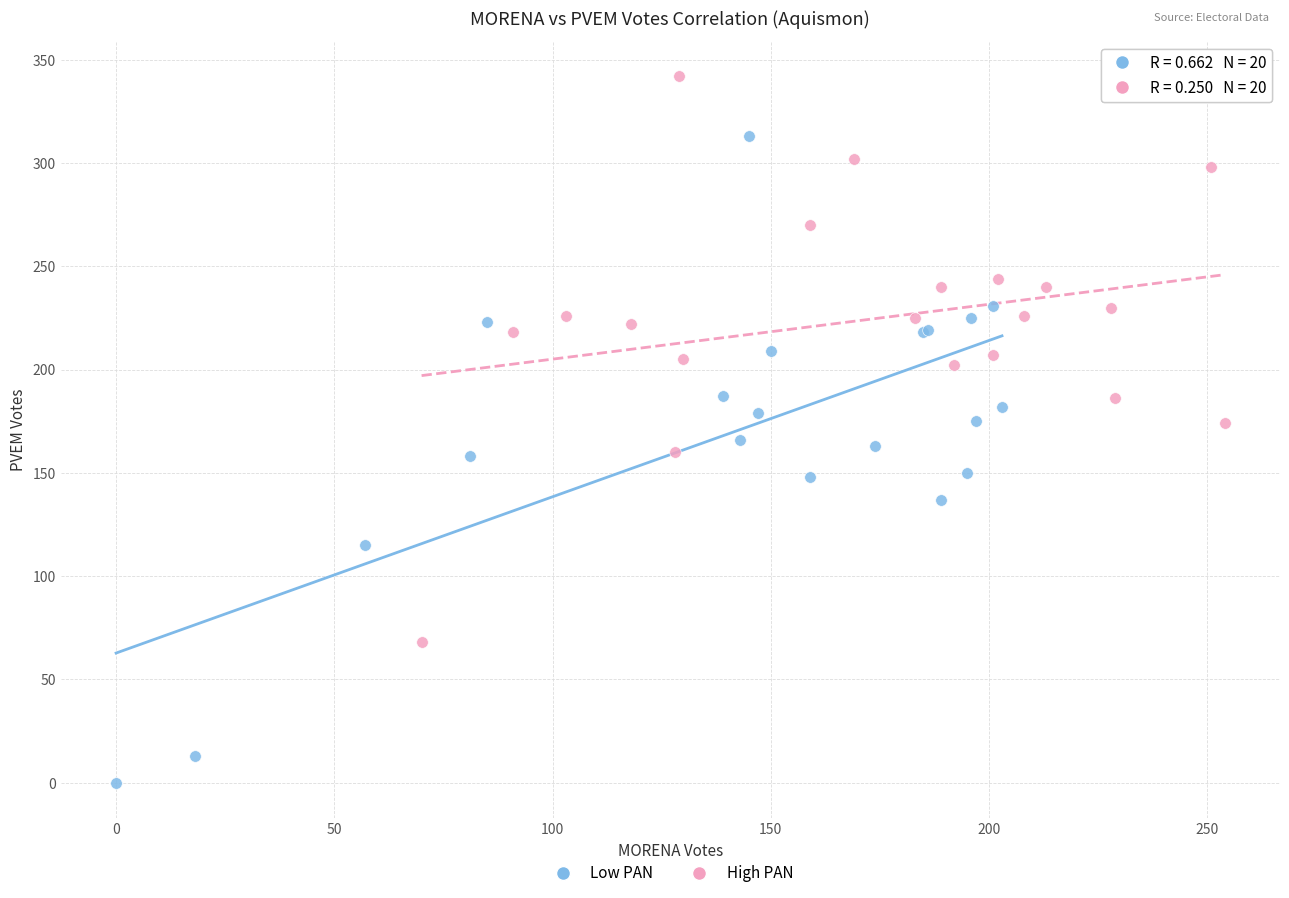

Which series has the largest Y range (max minus min)?

Low PAN